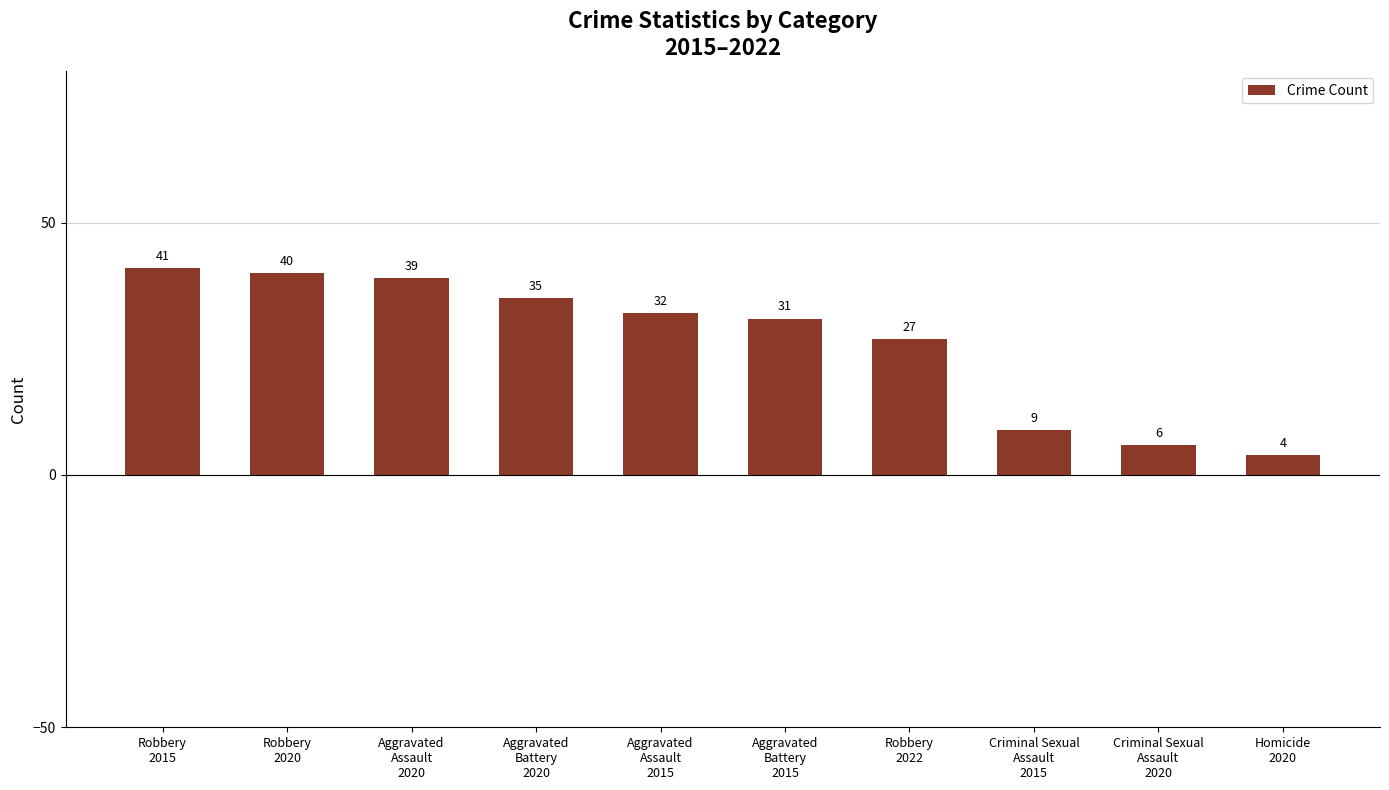

Rank the categories by value from lowest to highest.

Homicide
2020, Criminal Sexual
Assault
2020, Criminal Sexual
Assault
2015, Robbery
2022, Aggravated
Battery
2015, Aggravated
Assault
2015, Aggravated
Battery
2020, Aggravated
Assault
2020, Robbery
2020, Robbery
2015